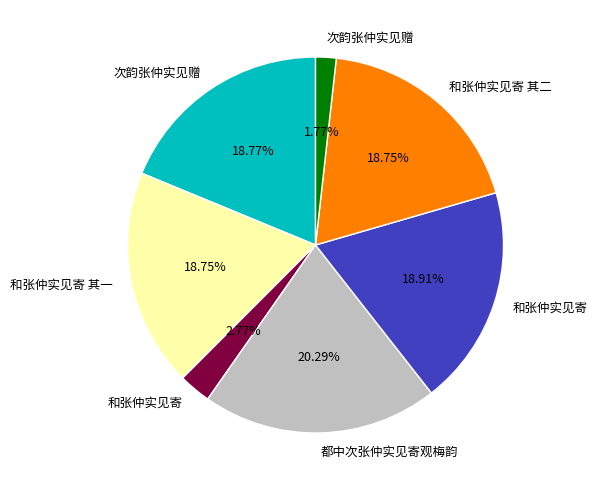

Does any single category account for the majority?

No